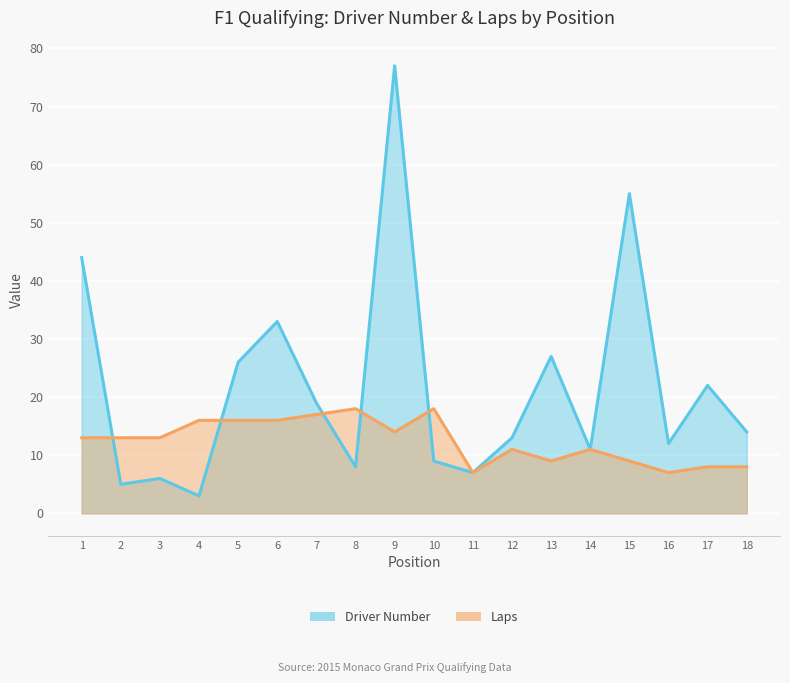

Reading right to left, what are all the values shown in this chart?

Driver Number: 18=14	17=22	16=12	15=55	14=11	13=27	12=13	11=7	10=9	9=77	8=8	7=19	6=33	5=26	4=3	3=6	2=5	1=44
Laps: 18=8	17=8	16=7	15=9	14=11	13=9	12=11	11=7	10=18	9=14	8=18	7=17	6=16	5=16	4=16	3=13	2=13	1=13